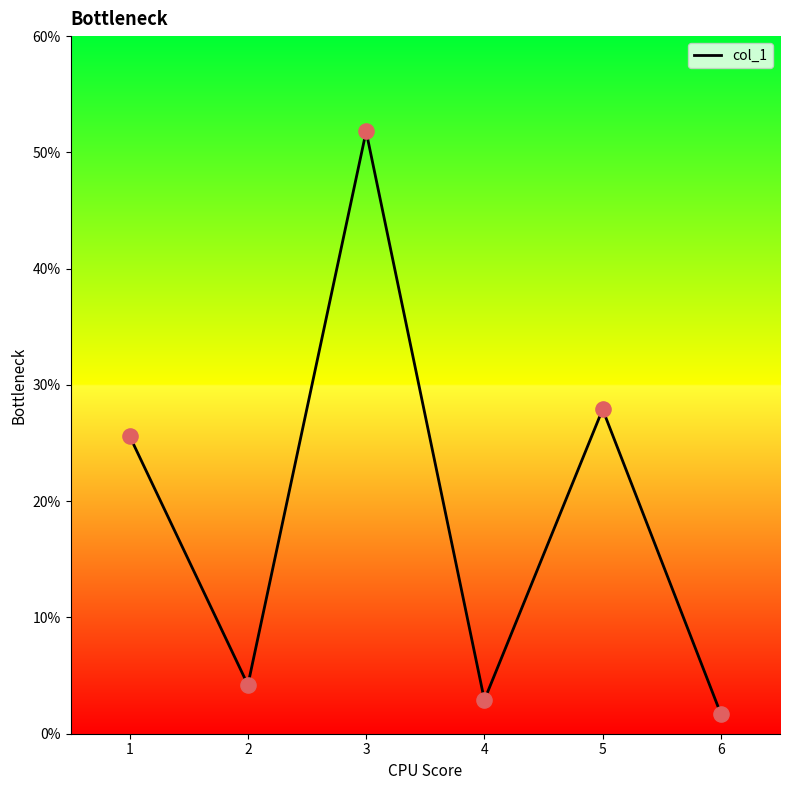

Between 3 and 1, which is larger?

3